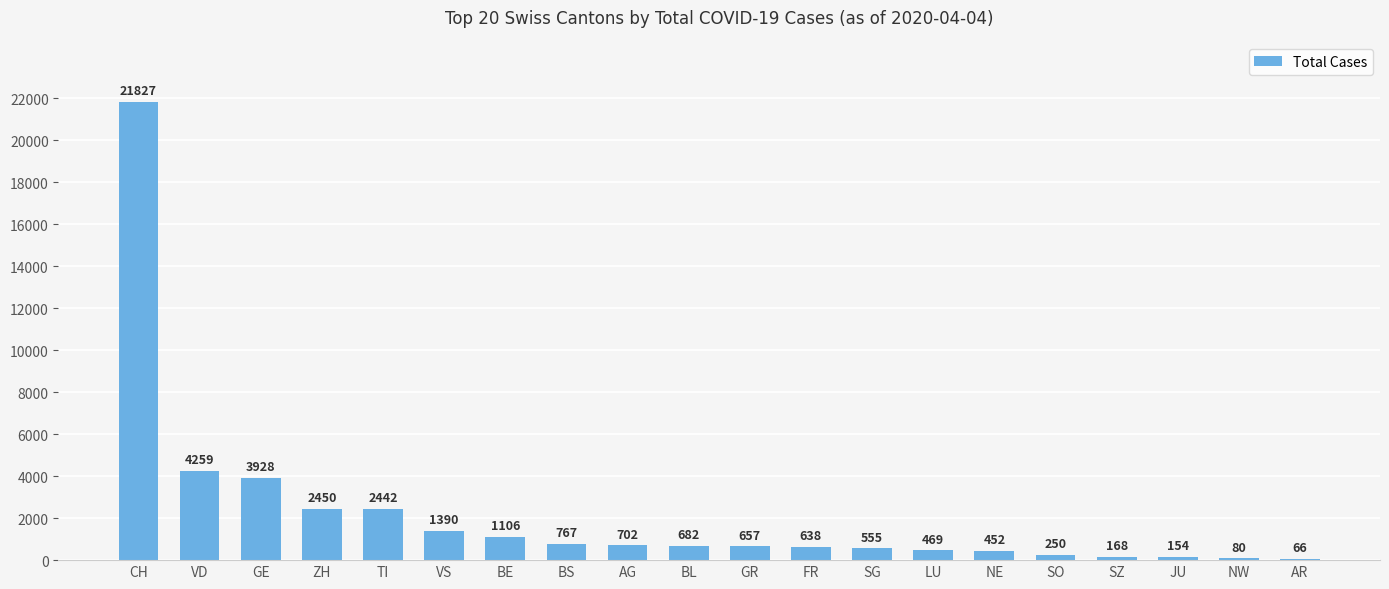

How many data points does each series have?

20